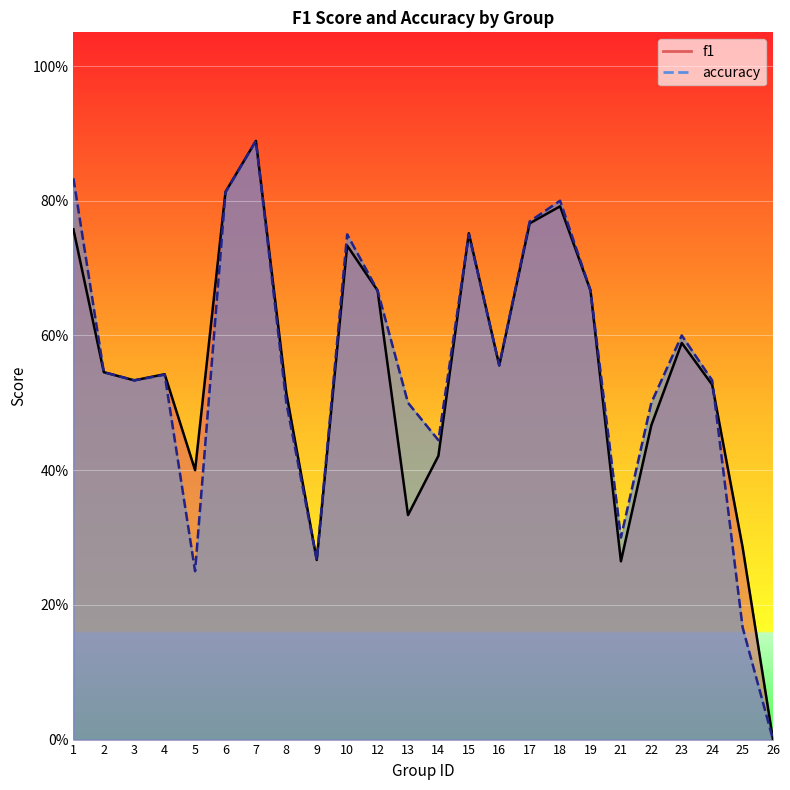

Is it true that accuracy equals 0.4 at 24?

False